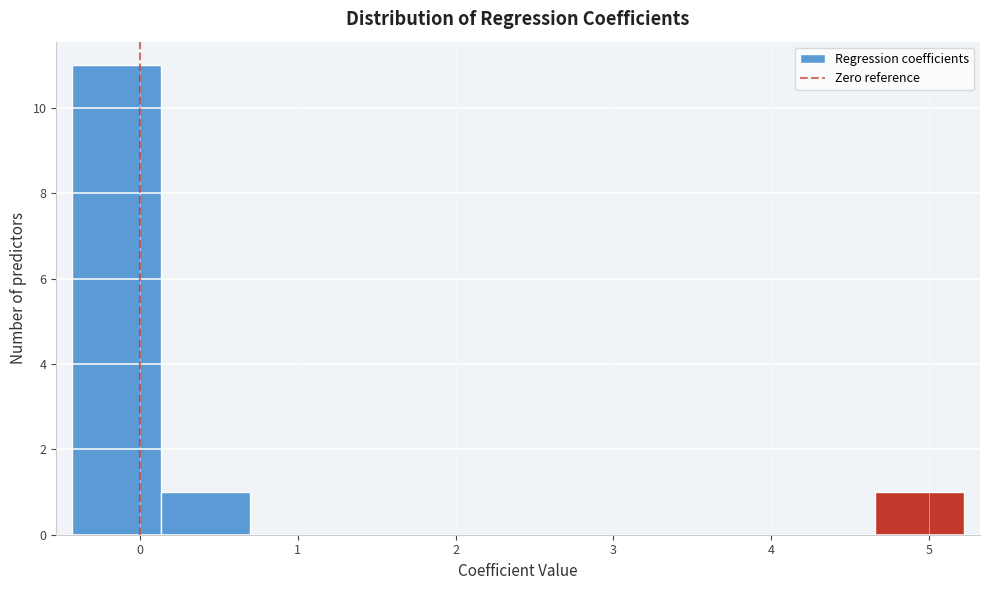

Which range on the x-axis has the tallest bar?

-0.4 to 0.1